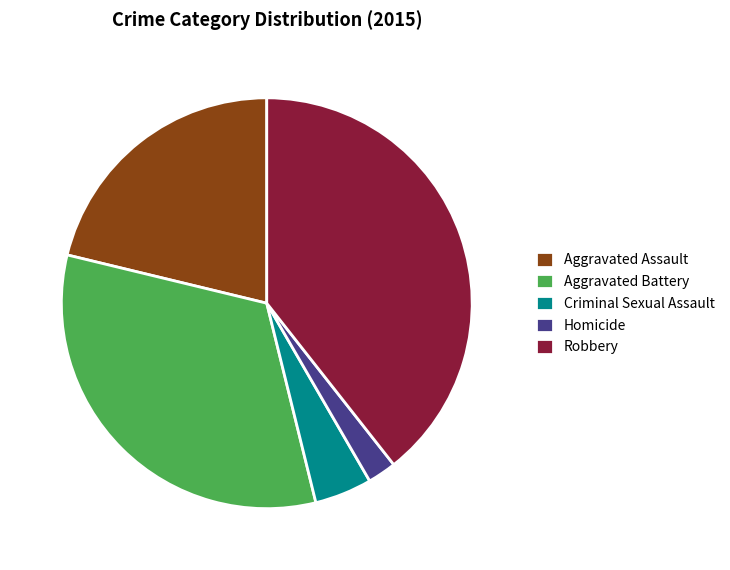

Is it true that Criminal Sexual Assault is 5% of the pie?

True